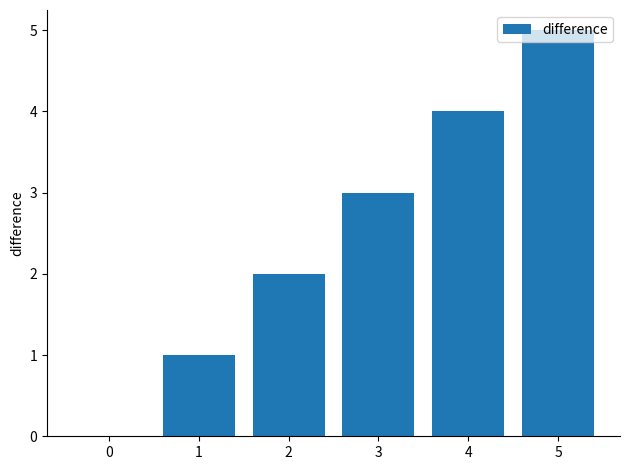

At which category does the chart reach its peak across all series?

5